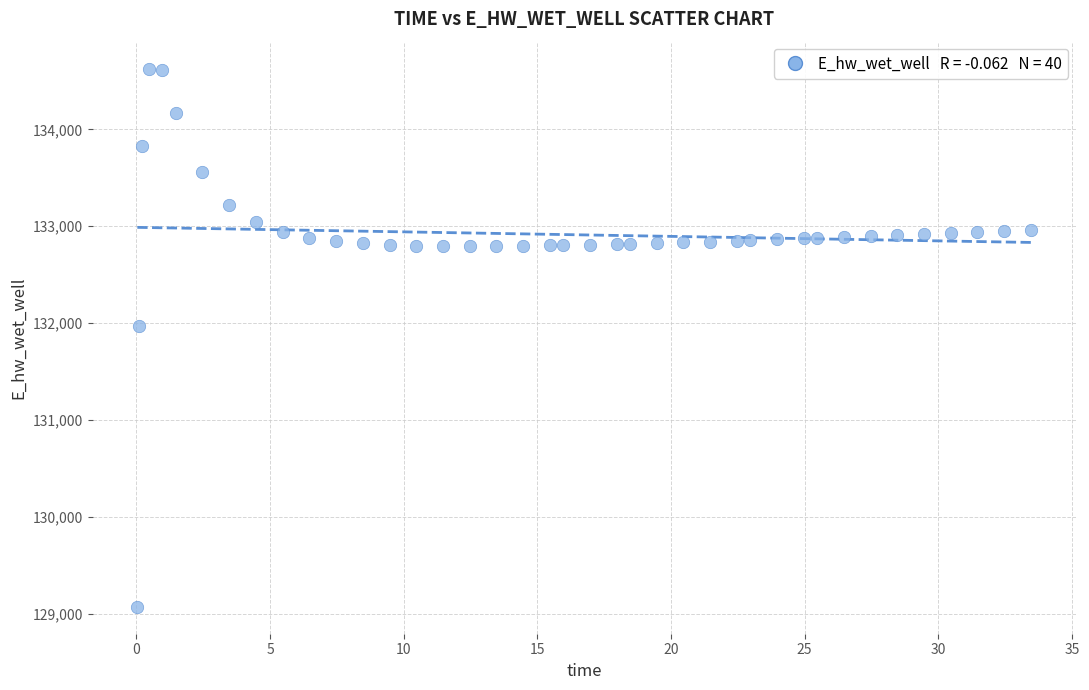

What is the range of X values (max minus min)?

33.4